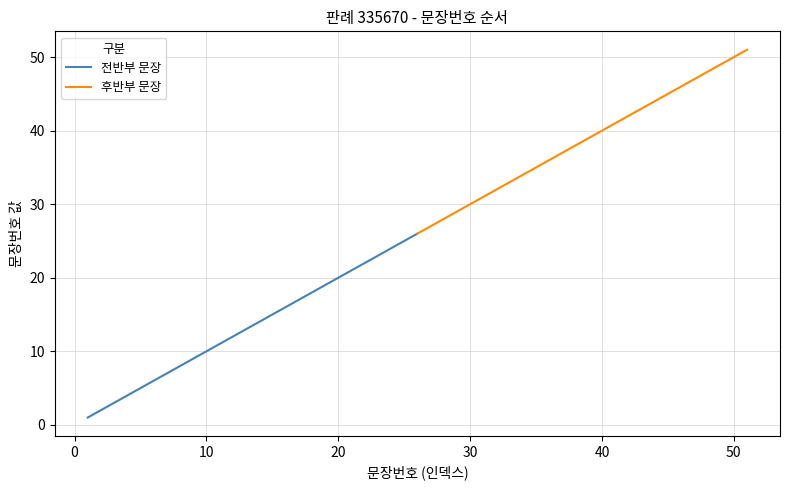

How many values in the 전반부 문장 series are below 14?

13